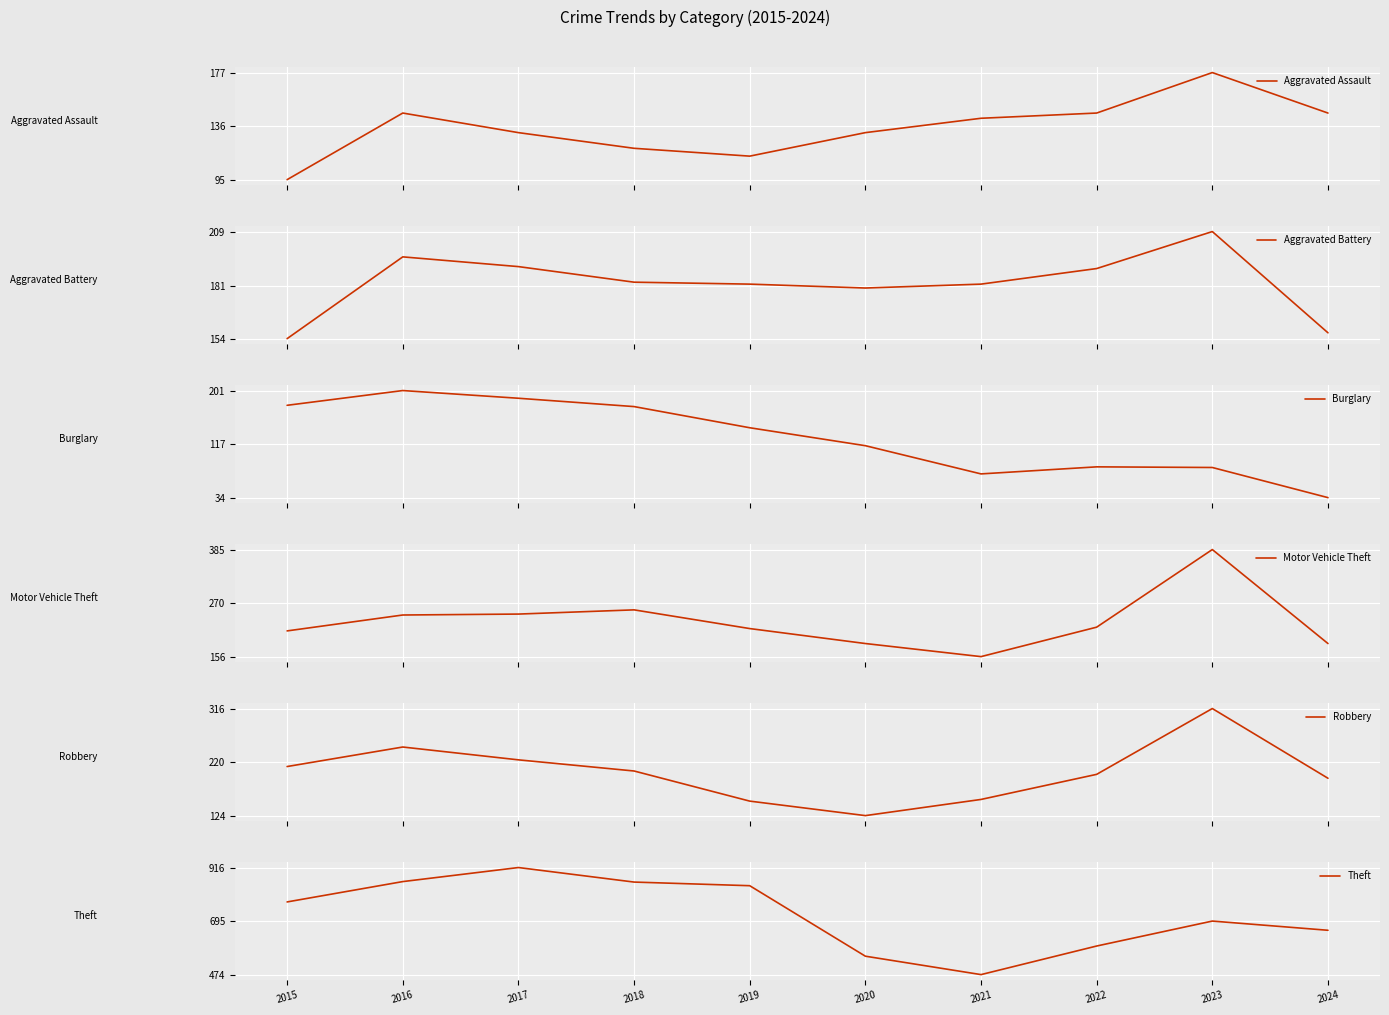

At how many categories does at least one series exceed 429?

10